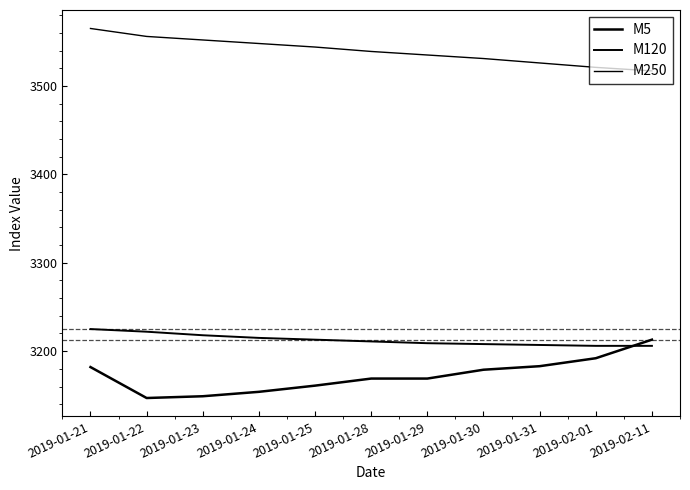

What is the sum of the M5 values at 2019-01-21 and 2019-01-24?

6336